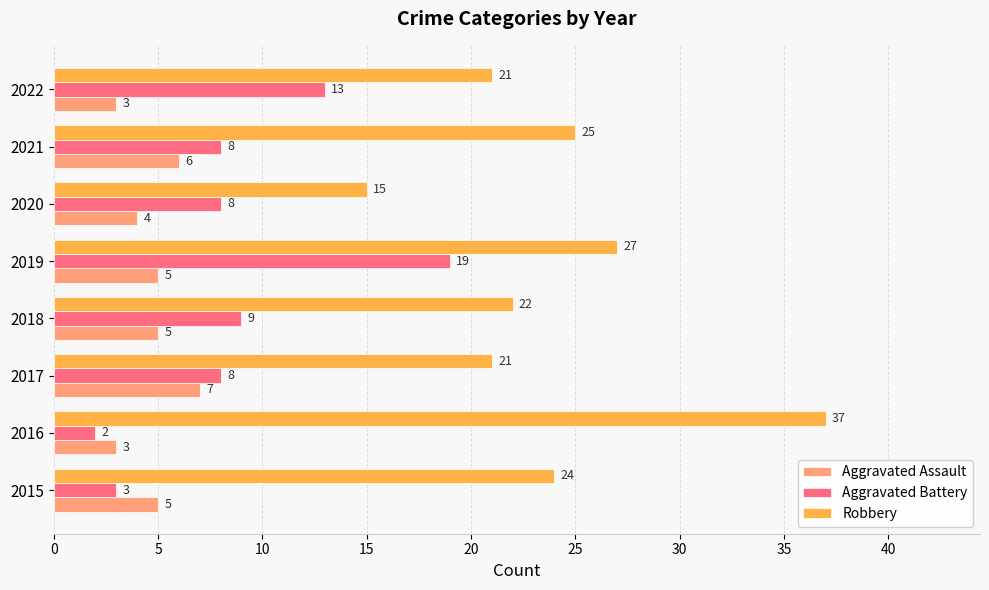

Count the number of categories in the chart.

8